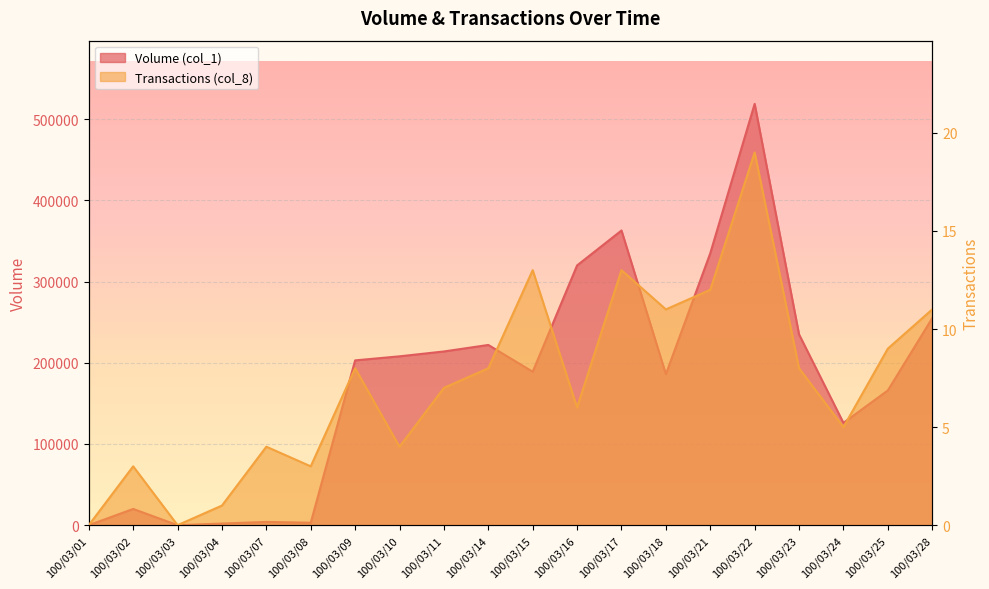

Where is Volume (col_1) nearest to the value 259500?

100/03/28